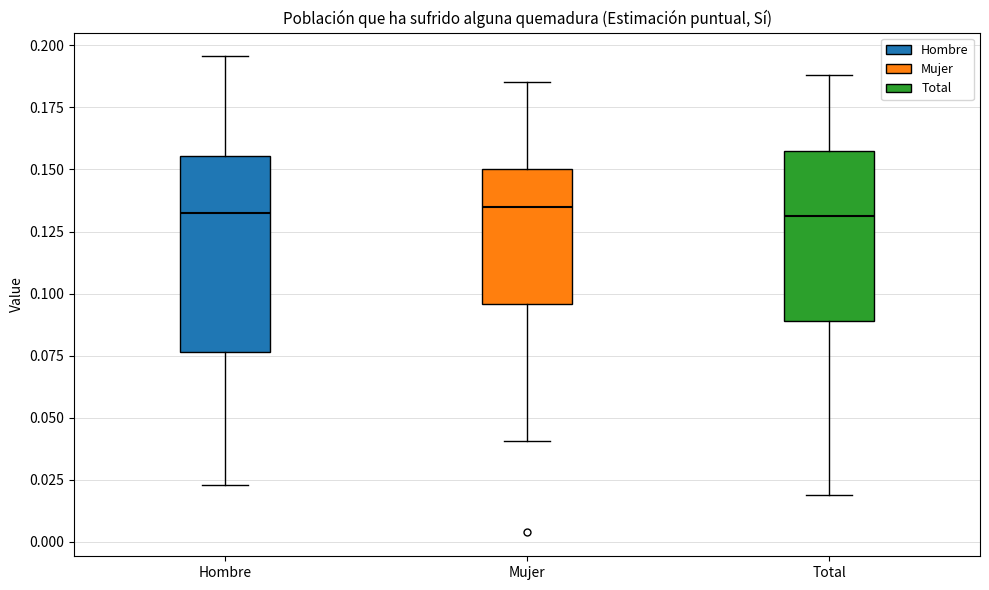

Reading left to right, read every box against the y-axis: the position of its median line, the range the box covers, and the ends of its whiskers. The values are not printed on the chart, so give them approximately, as read against the axis.

Hombre: median 0.130, box 0.075 to 0.155, whiskers 0.025 to 0.195
Mujer: median 0.135, box 0.095 to 0.150, whiskers 0.040 to 0.185
Total: median 0.130, box 0.090 to 0.155, whiskers 0.020 to 0.190